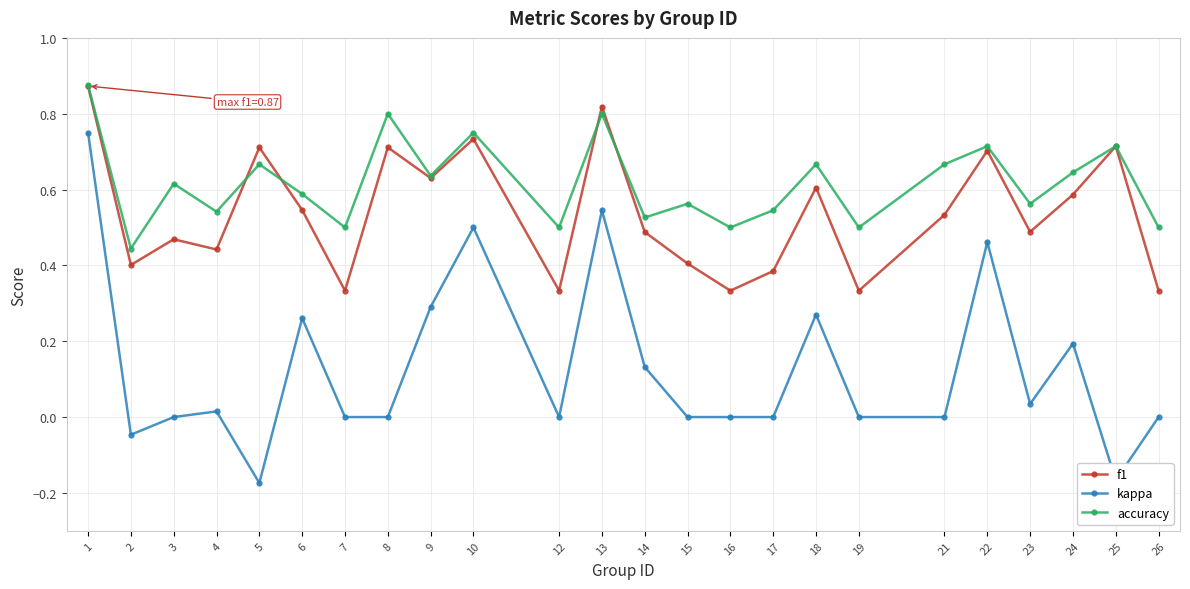

True or false: kappa has a value of 0.3 at 9.

True